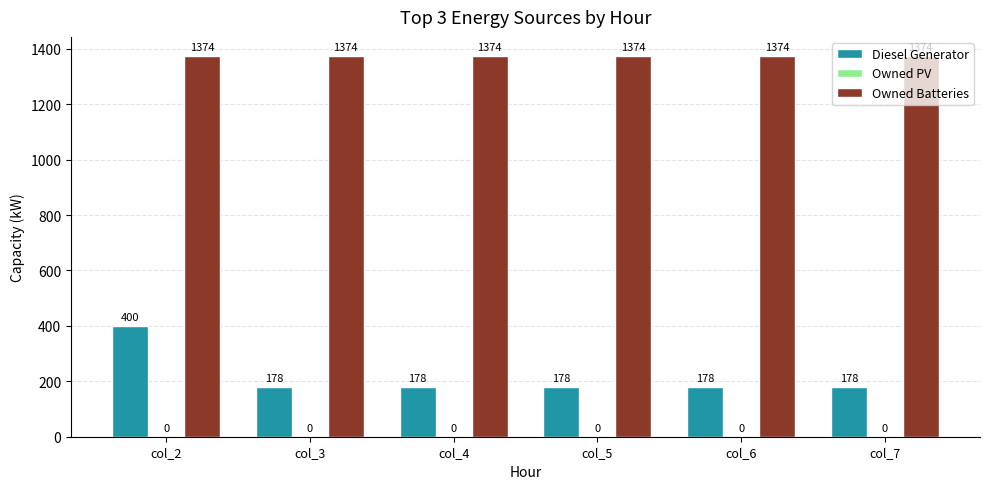

What is the total value across all series at col_5?

1552